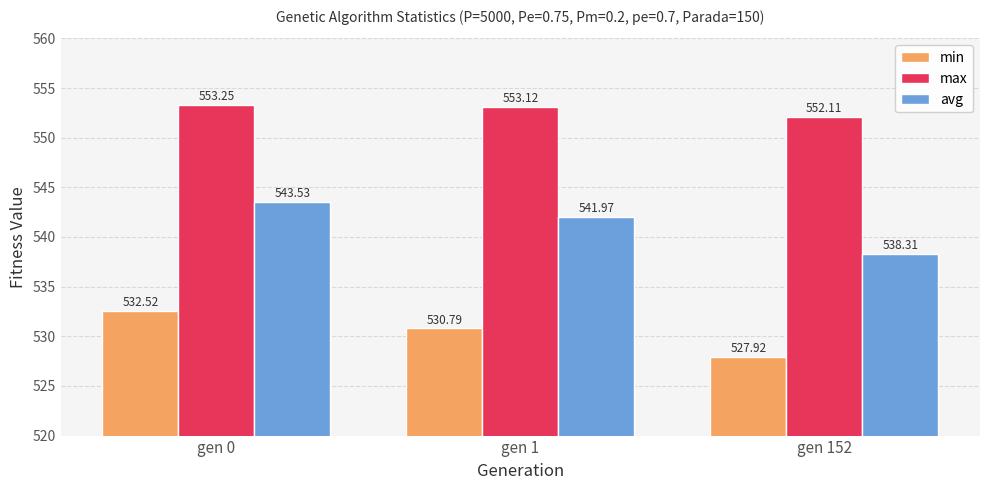

Is the value of avg at gen 0 greater than the value of max at gen 0?

No